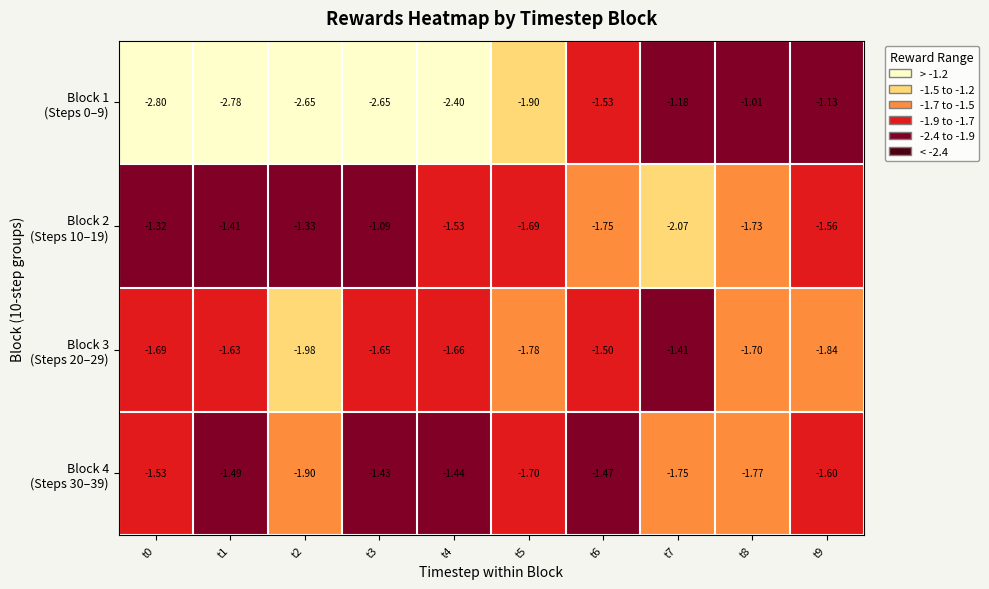

What is the total value across all series at t0?

-7.3